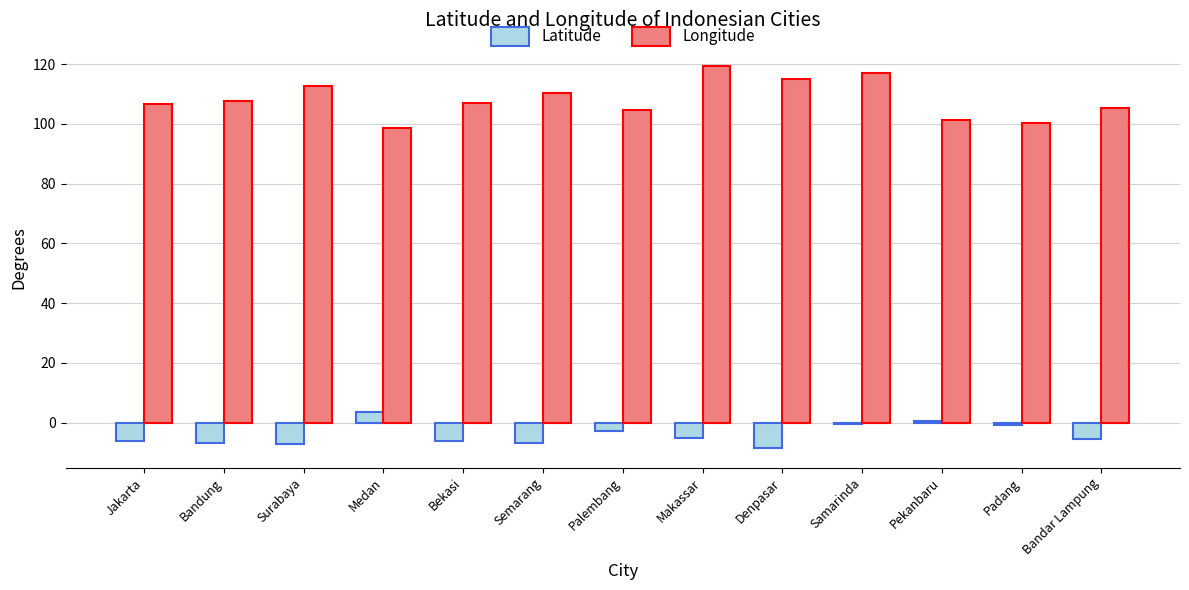

Is the value of Latitude at Pekanbaru greater than the value of Longitude at Surabaya?

No